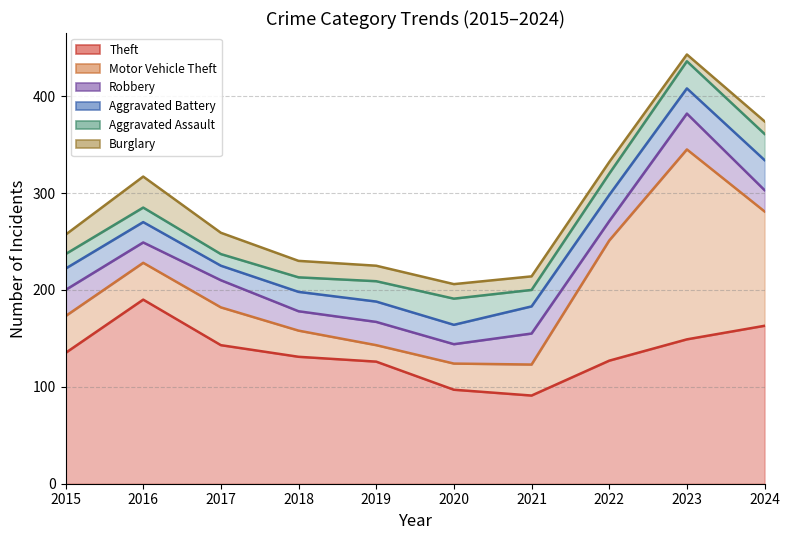

Does the chart have visible grid lines?

Yes